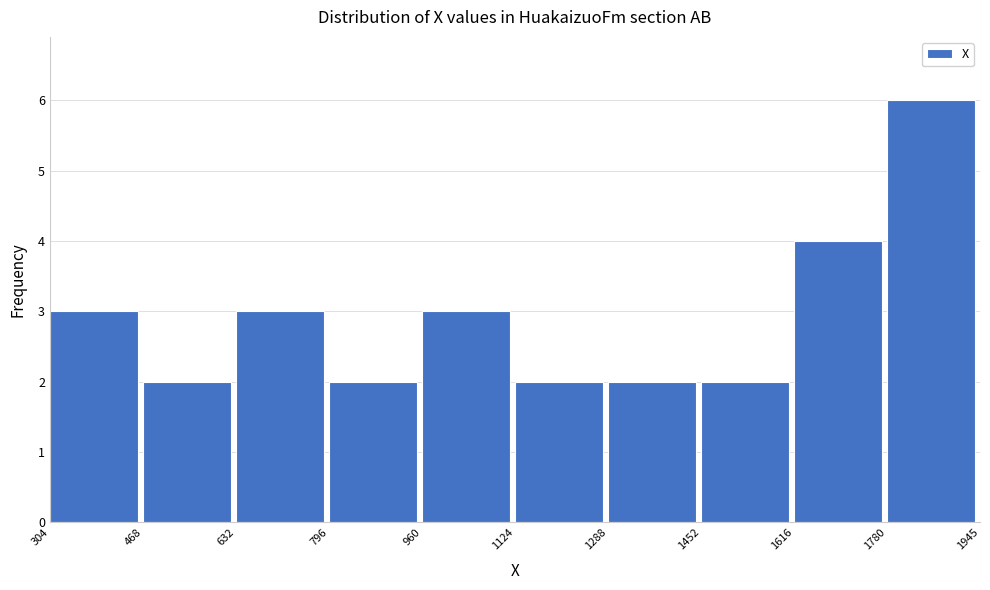

Reading left to right, list every bar in this chart as the range it spans on the x-axis followed by its height. The values are not printed on the chart, so give them approximately, as read against the axis.

304 to 468: 3
468 to 632: 2
632 to 796: 3
796 to 960: 2
960 to 1124: 3
1124 to 1288: 2
1288 to 1452: 2
1452 to 1616: 2
1616 to 1780: 4
1780 to 1945: 6